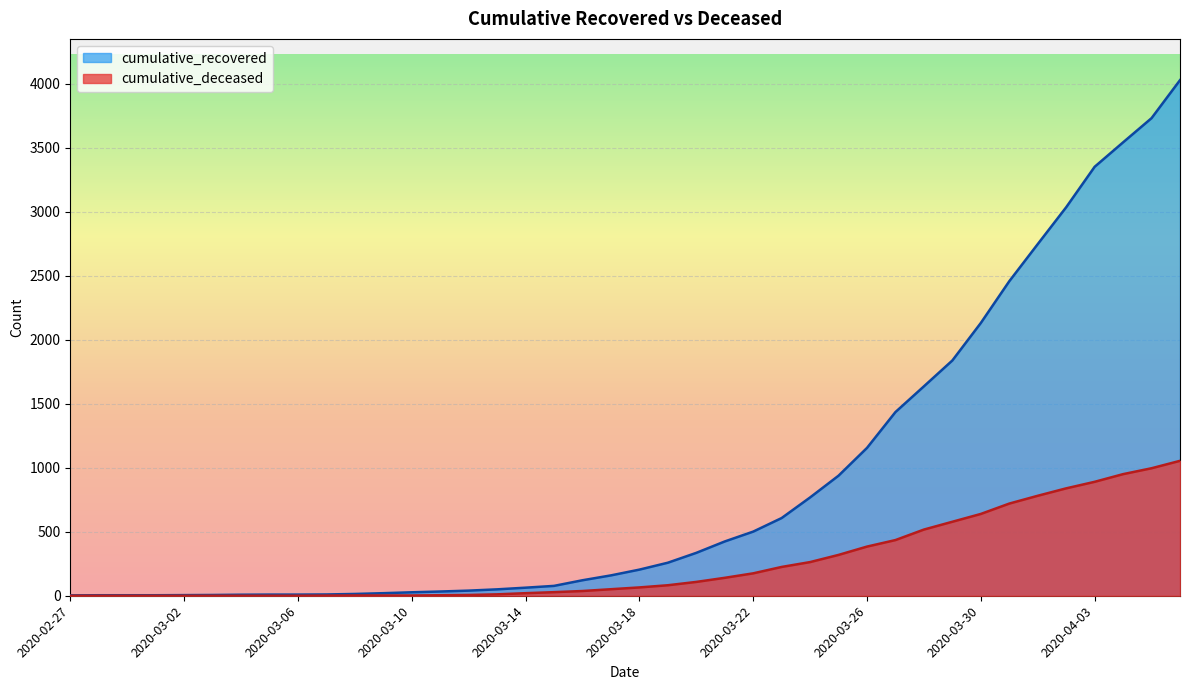

True or false: cumulative_deceased and cumulative_recovered cross at least once.

False